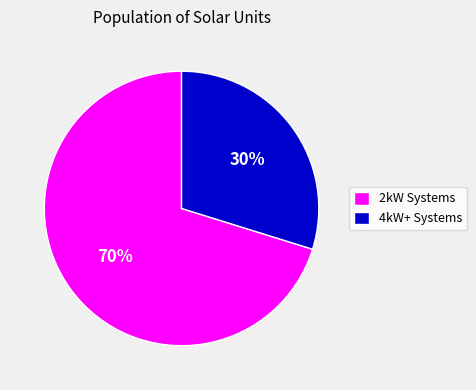

To the nearest percent, what is the average slice percentage?

50%